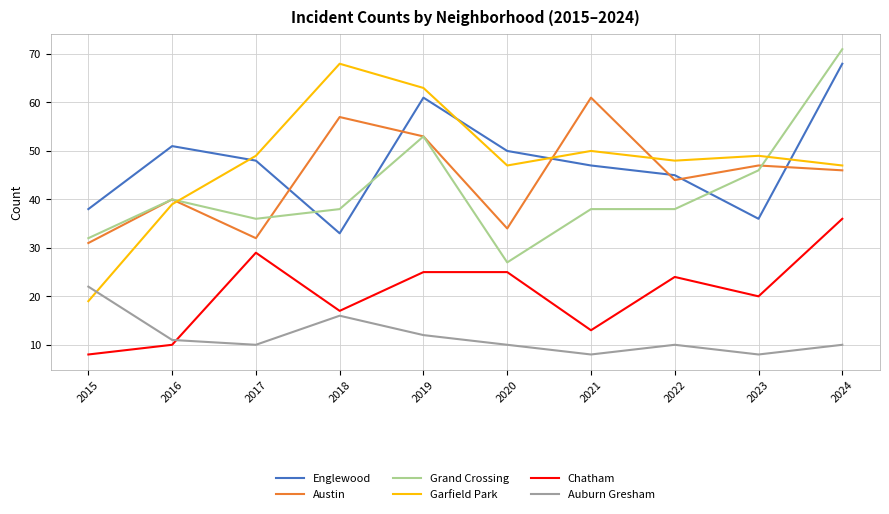

The Austin series shows 85 at 2019. True or false?

False